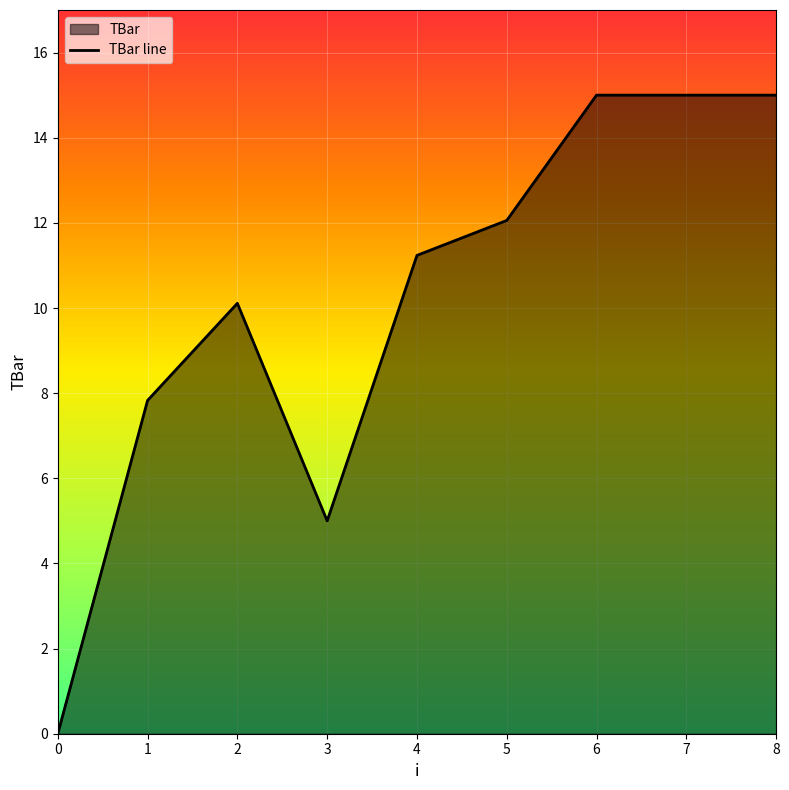

What is the difference between the values at 2 and 3?

5.1